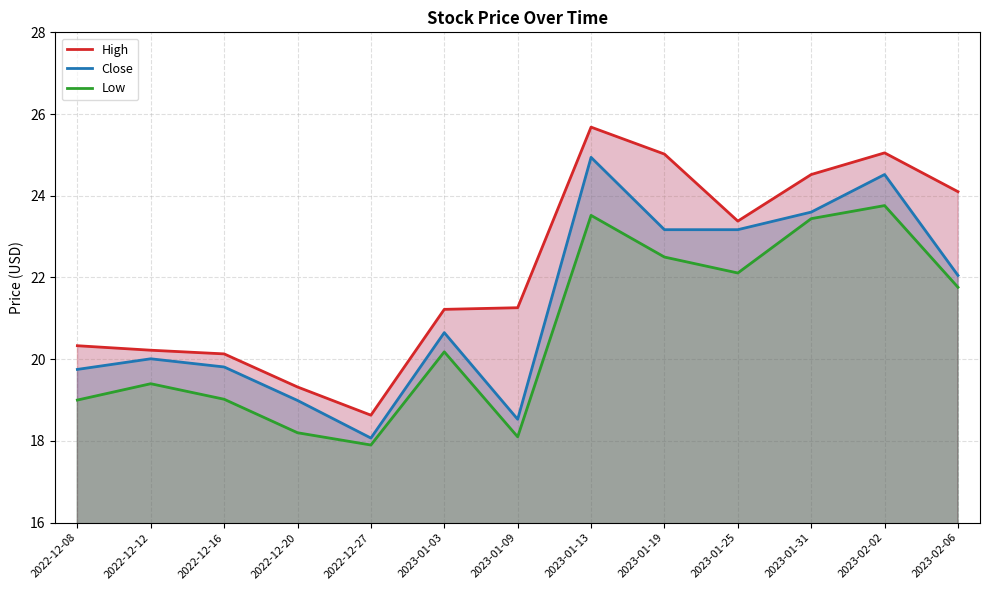

What is the label of the 8th point from the right?

2023-01-03